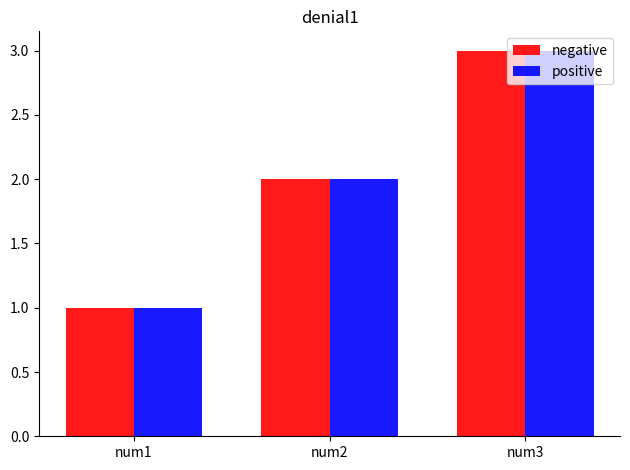

Where is negative nearest to the value 2?

num2